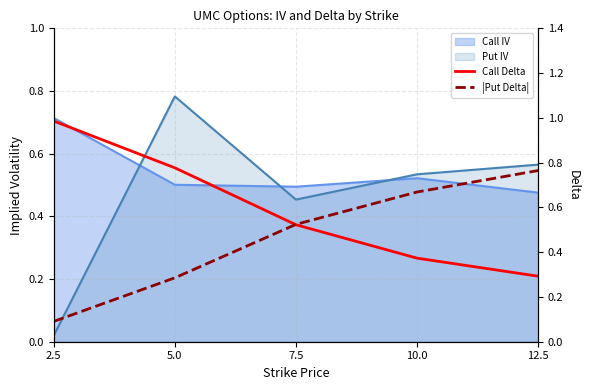

What is the label of the 4th point from the right?

5.0